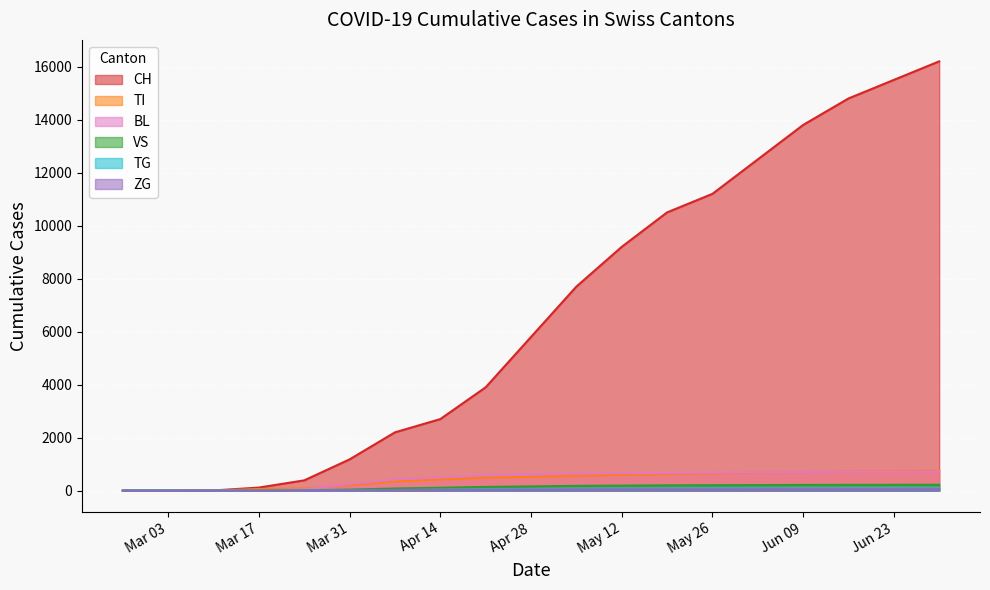

Which series has the largest range (max minus min)?

CH